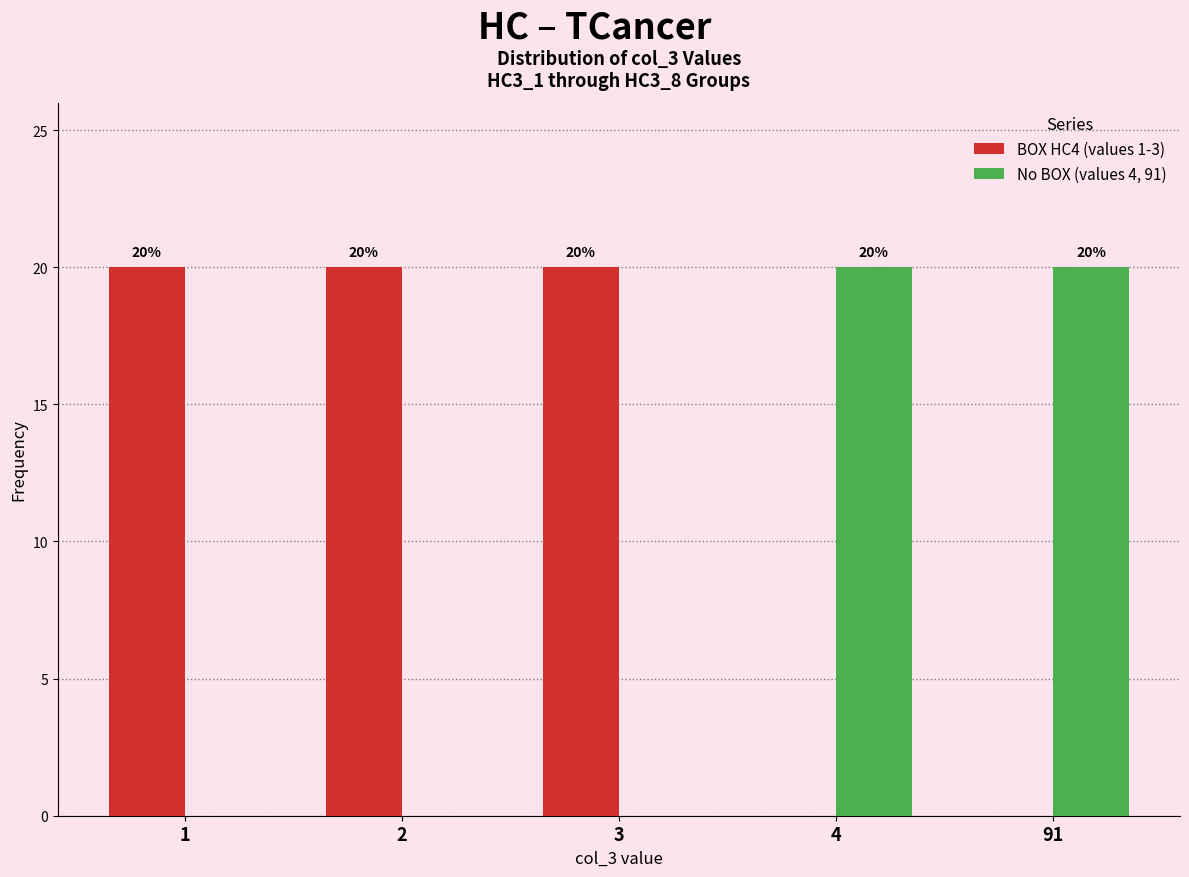

Reading right to left, what are all the values shown in this chart?

BOX HC4 (values 1-3): 91=0	4=0	3=20	2=20	1=20
No BOX (values 4, 91): 91=20	4=20	3=0	2=0	1=0